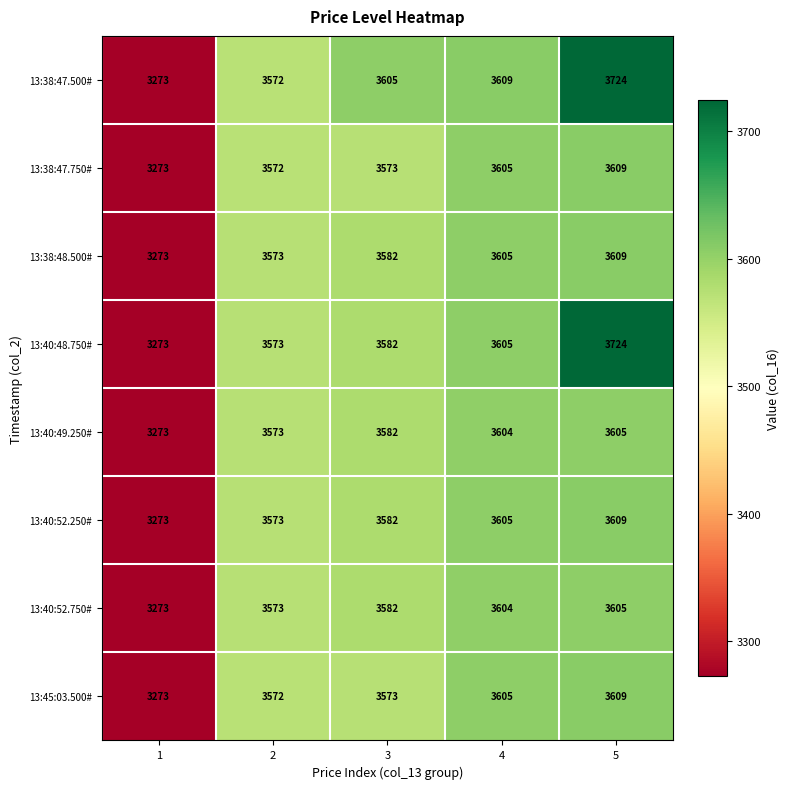

What is the sum of the 13:40:52.250# values at 1 and 4?

6878